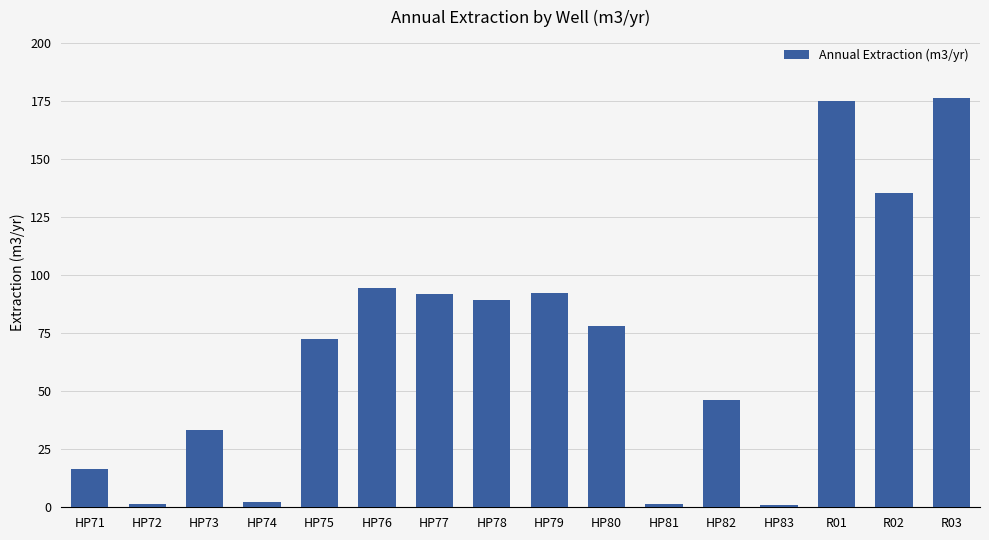

At which label does the data first exceed 78?

HP76